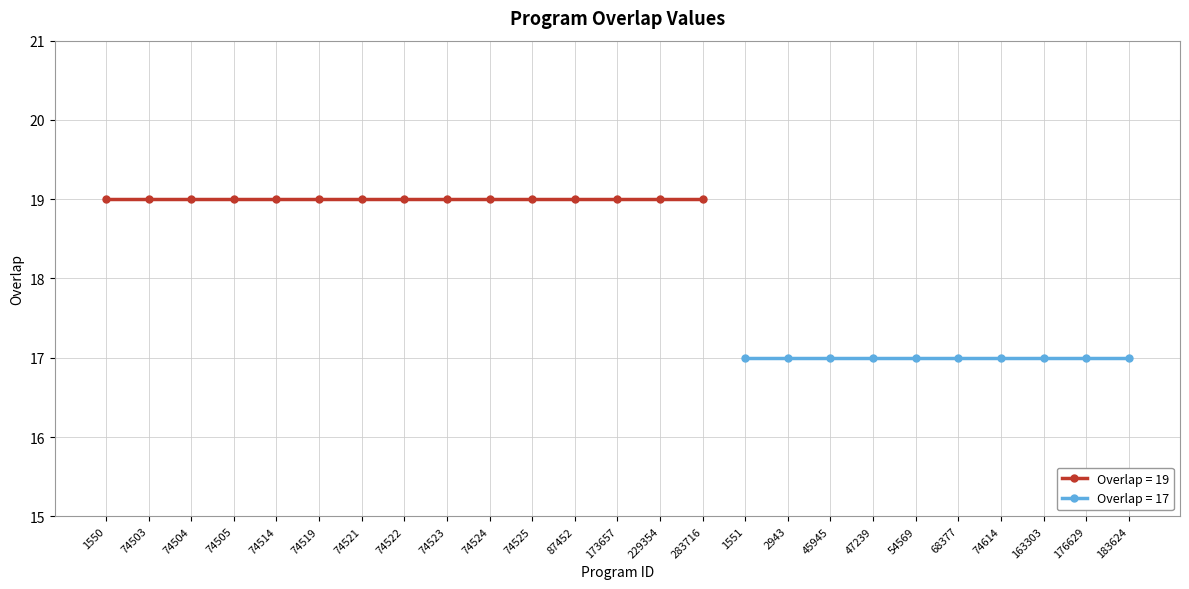

What is the value of the 19th point from the left?

17